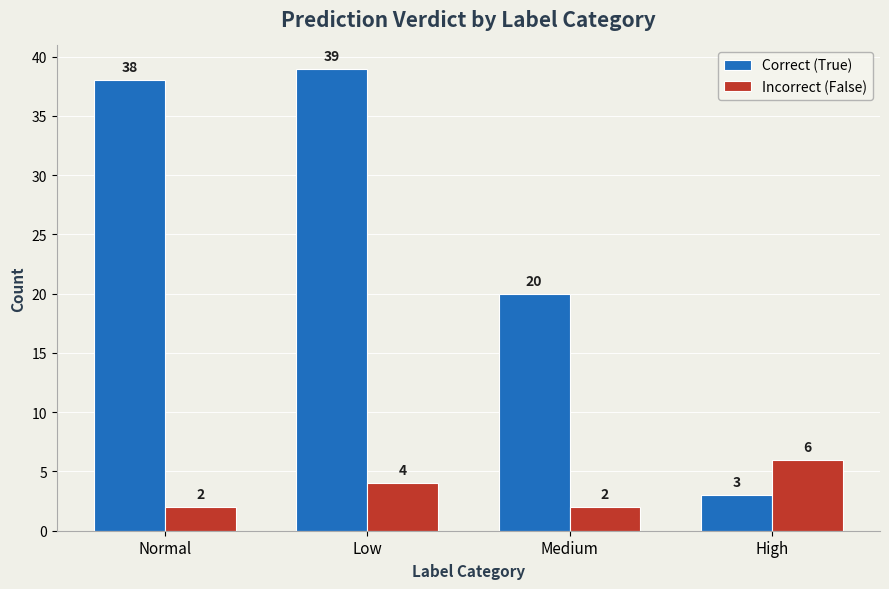

How many bars are there in each group?

2